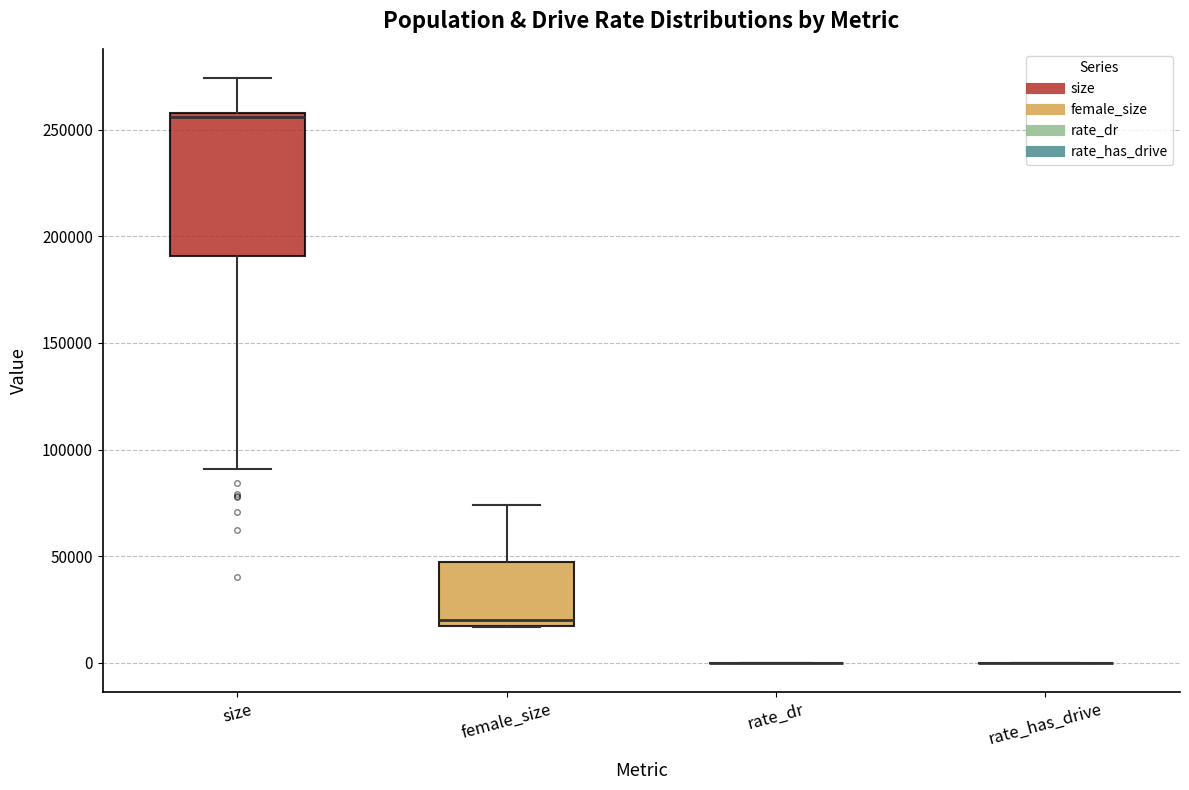

Reading left to right, transcribe this box plot: for each box, give where its median line is, the range the box spans, and where its two whiskers end, as read against the y-axis. The values are not printed on the chart, so give them approximately, as read against the axis.

size: median 255000, box 190000 to 260000, whiskers 90000 to 275000
female_size: median 20000, box 15000 to 45000, whiskers 15000 to 75000
rate_dr: box collapsed to a line at 0, whiskers 0 to 0
rate_has_drive: box collapsed to a line at 0, whiskers 0 to 0